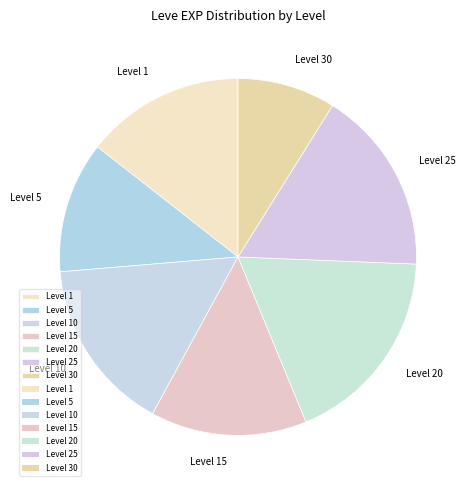

Is the sum of Level 10 and Level 5 greater than half?

No